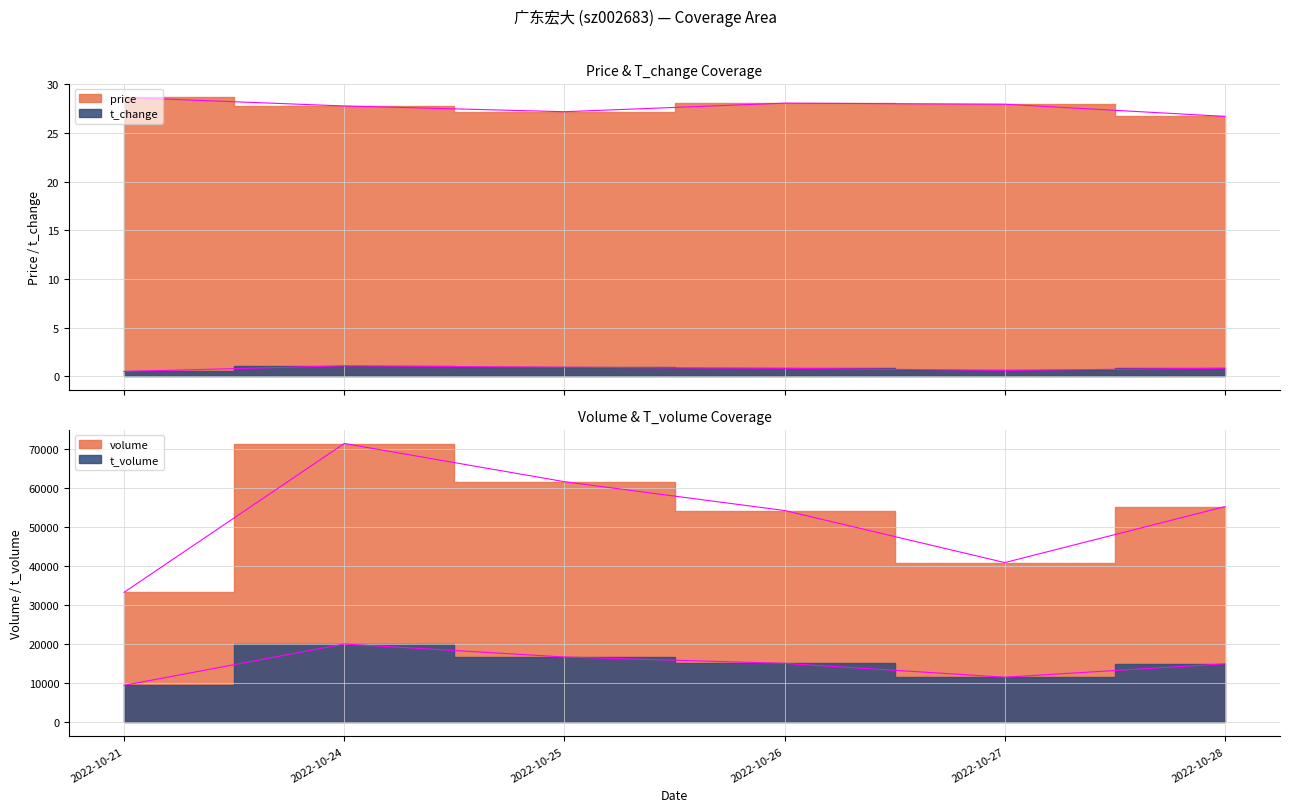

Where is the first local maximum for price?

2022-10-26